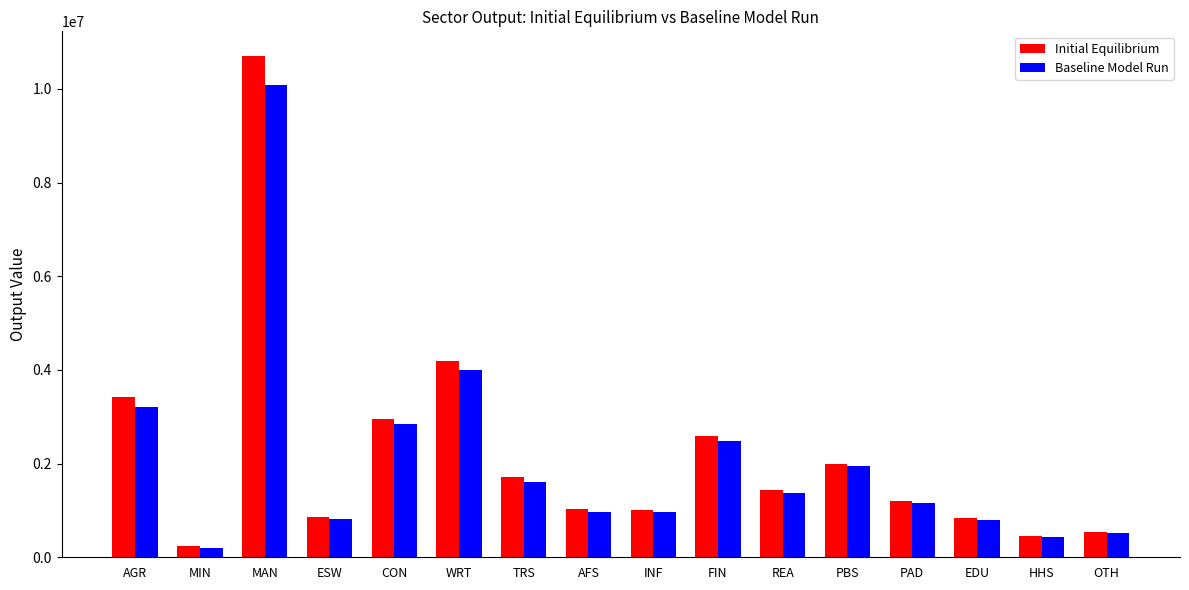

At which label does Initial Equilibrium first exceed 1427752?

AGR